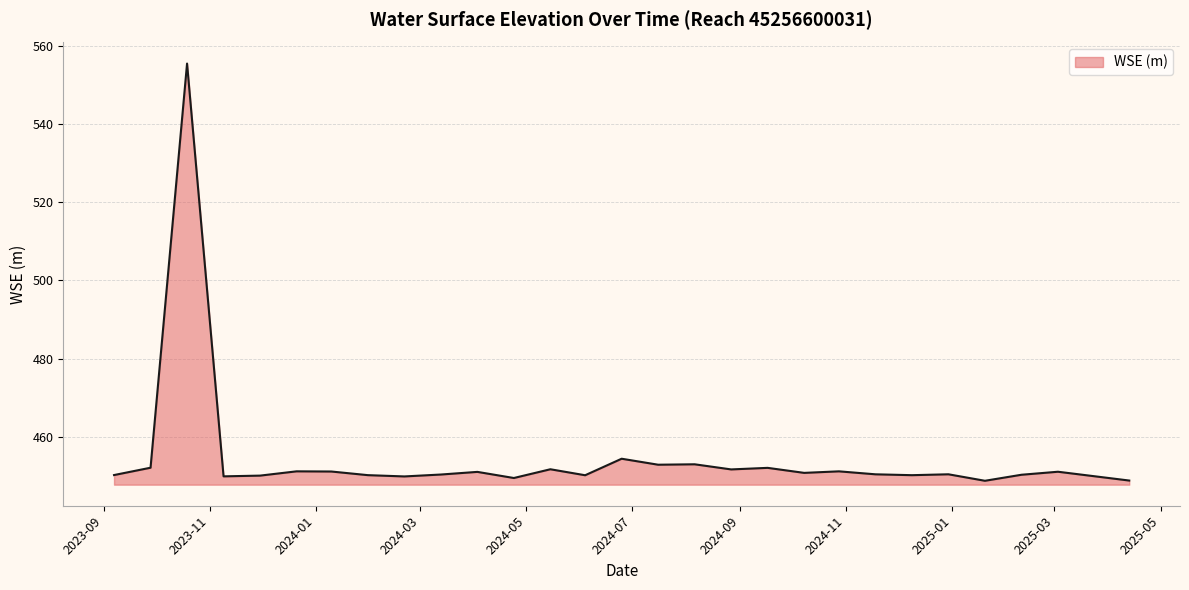

What is the greatest value displayed?

555.6